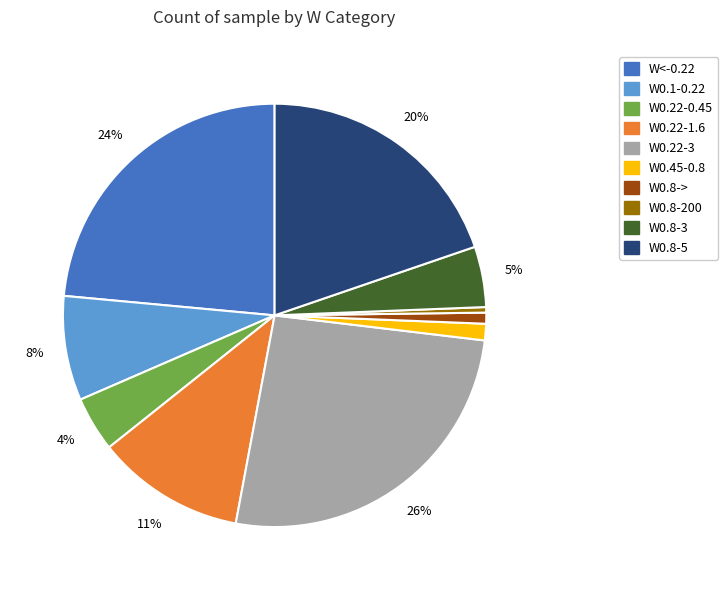

Count the number of slices in the pie.

10